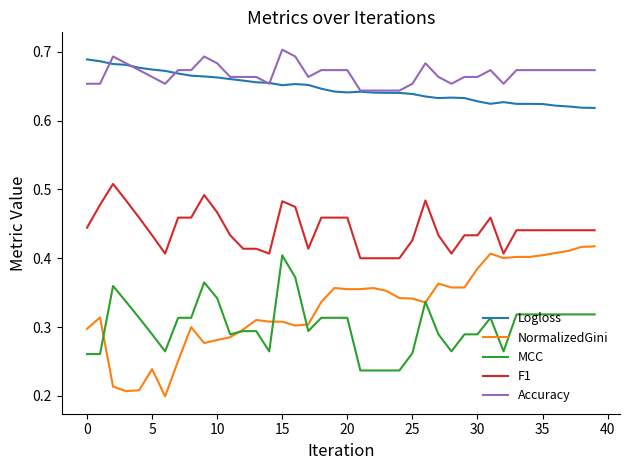

Which series has the widest spread of values?

NormalizedGini